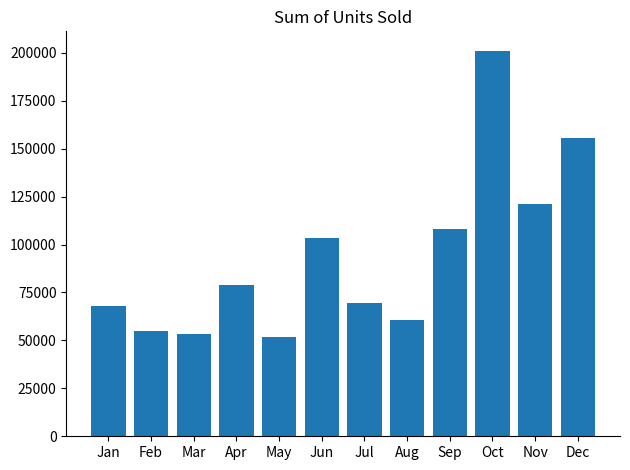

What is the value of the 5th bar from the left?

51771